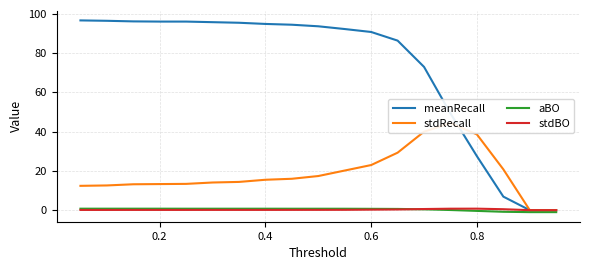

True or false: meanRecall has more than 0 interior local peaks.

False